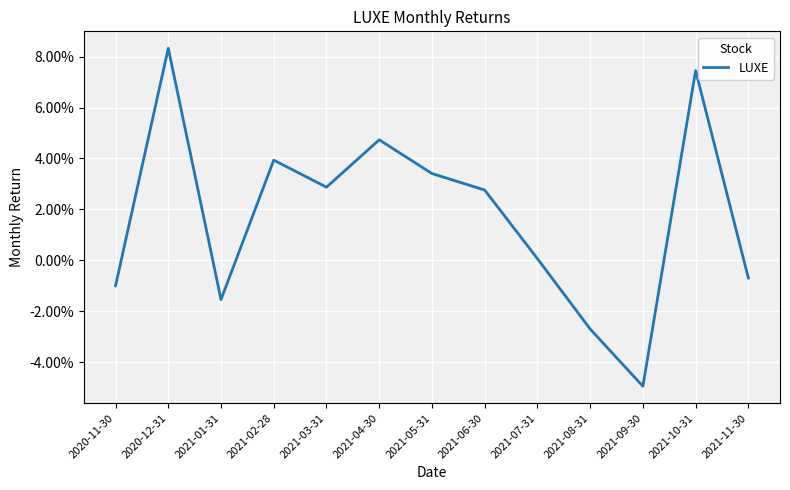

What position from the right is 2021-09-30?

3